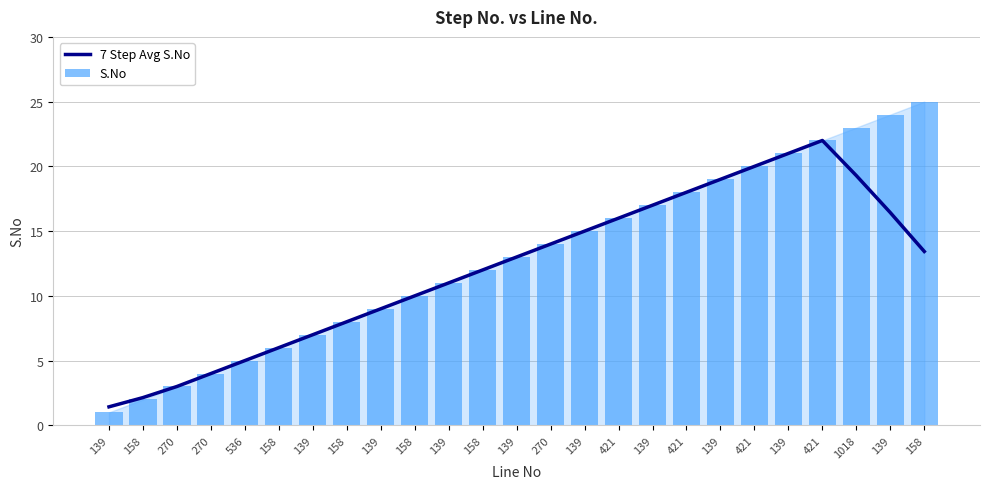

What is the difference between the maximum and minimum values in the 7 Step Avg S.No series?

20.6